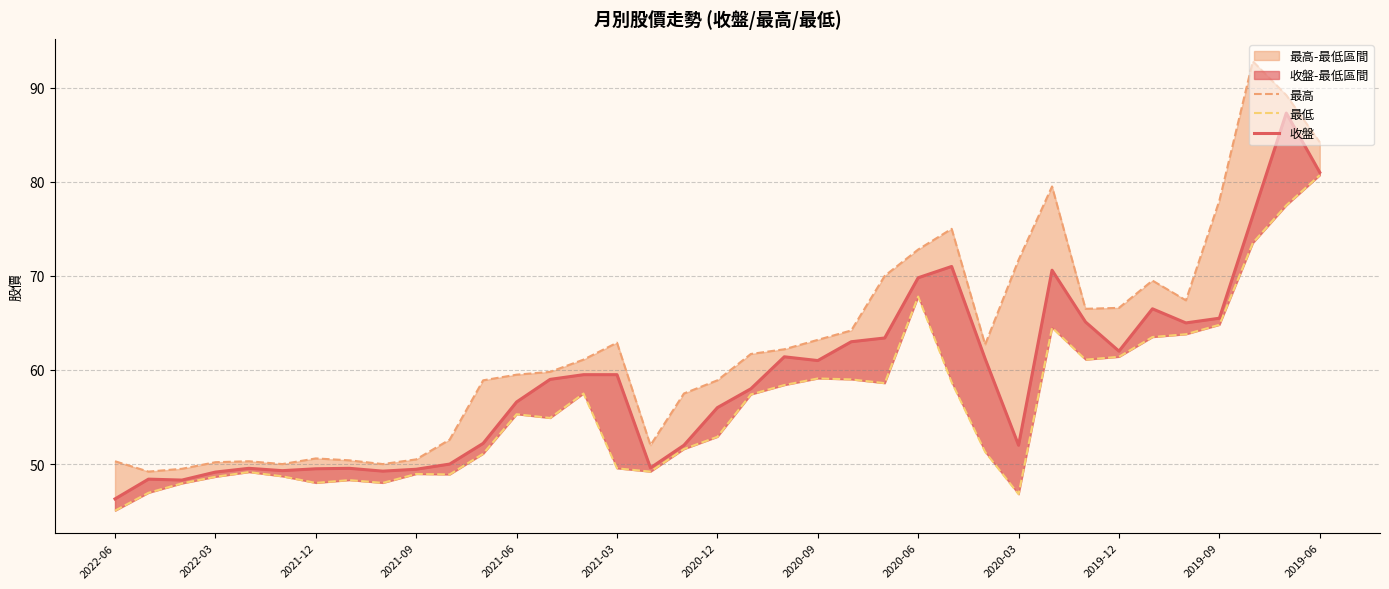

What position from the left is 32?

33